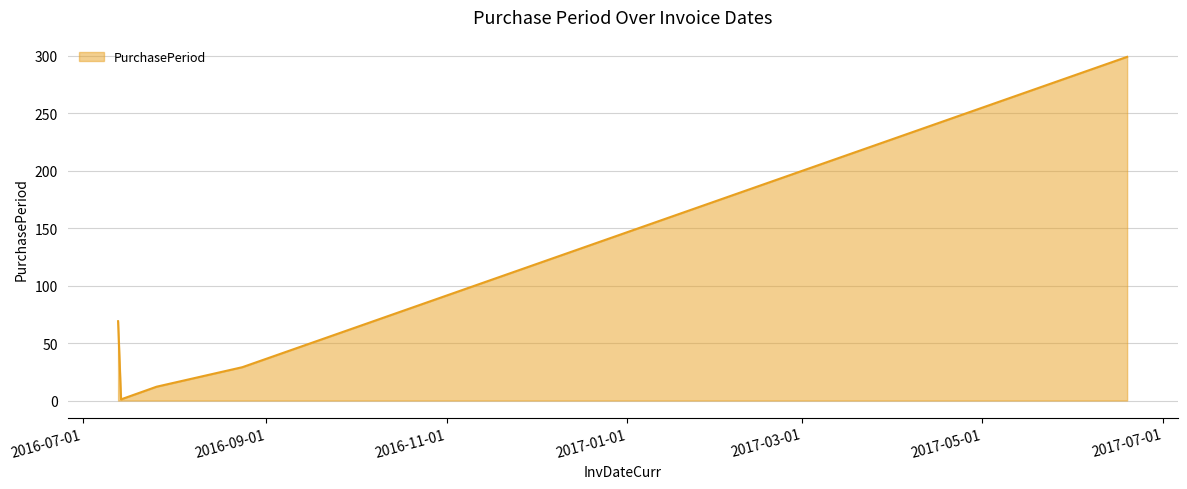

What is the sum of all values?

410